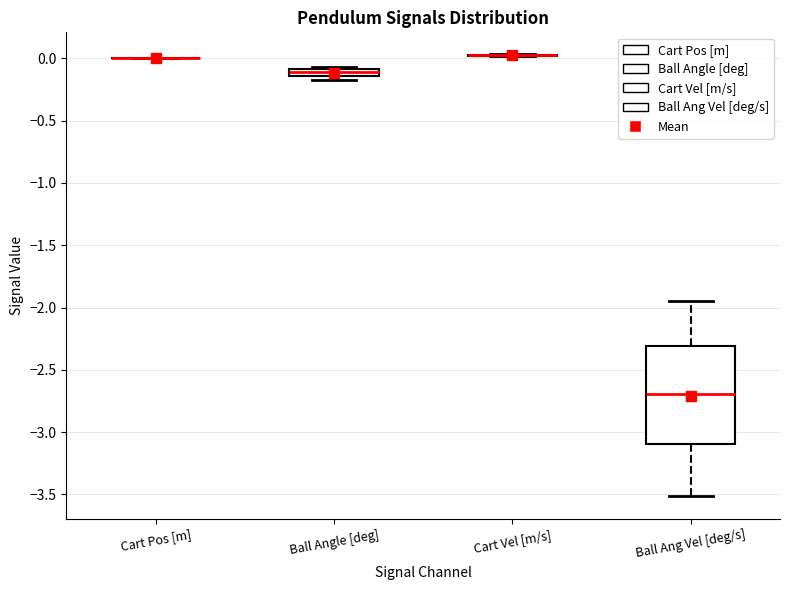

Comparing the boxes themselves (not the whiskers), which one is the tallest?

Ball Ang Vel [deg/s]